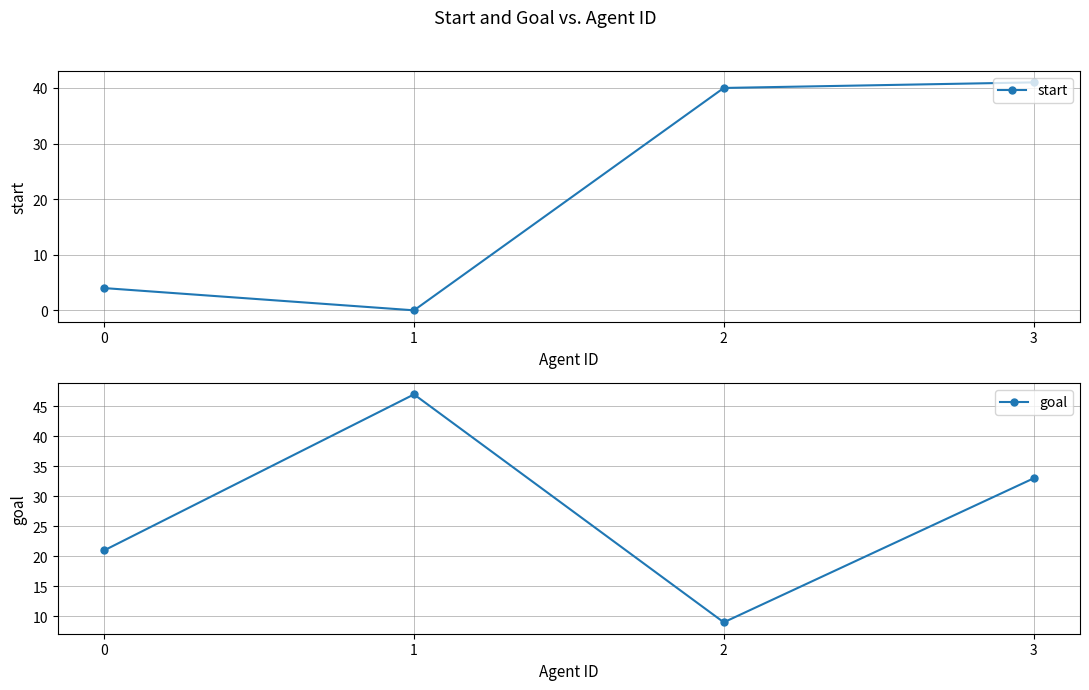

True or false: goal has more than 1 interior local peaks.

False